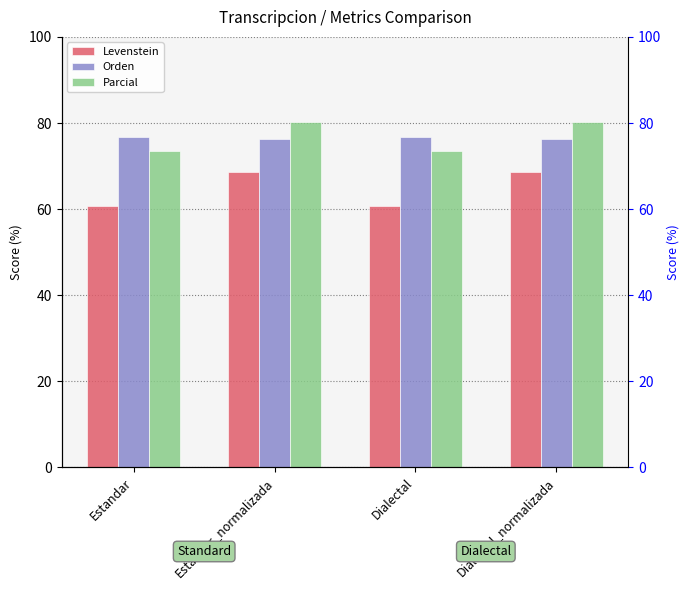

True or false: Levenstein has a value of 68.7 at Dialectal_normalizada.

True